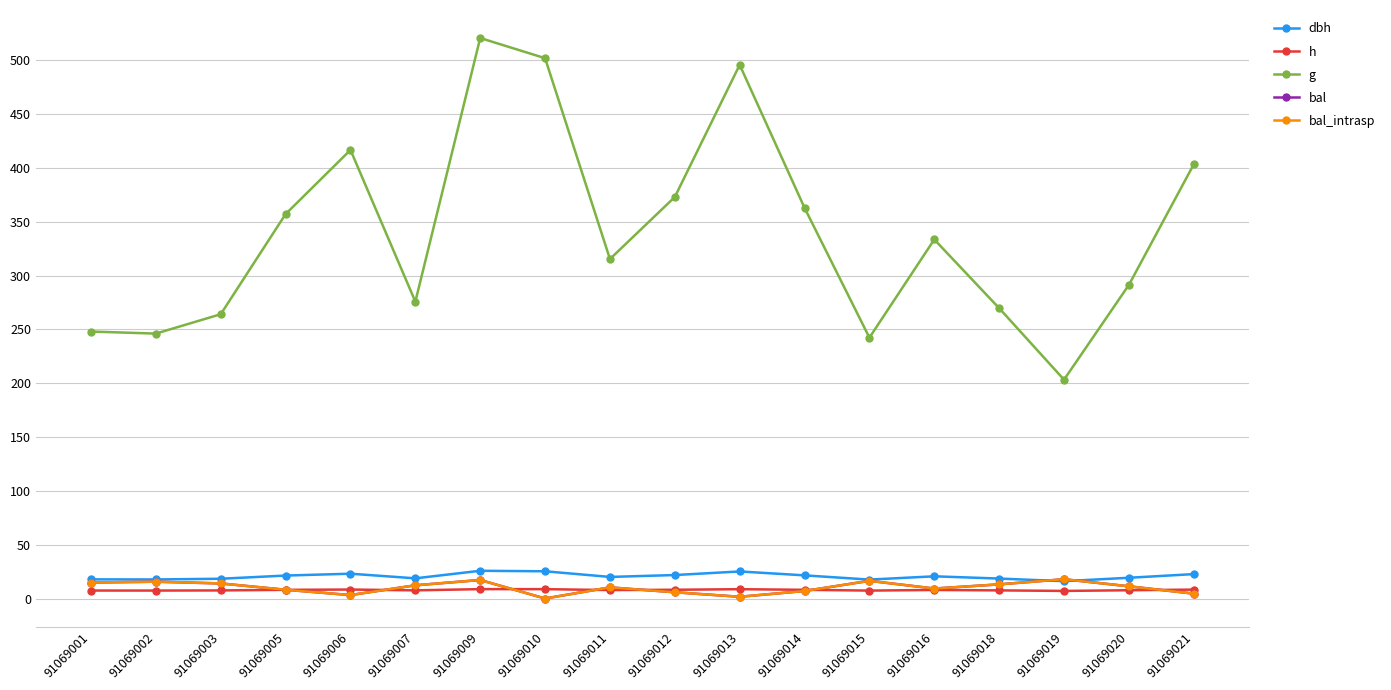

What is the value of the g point at the 17th from the left?

291.3